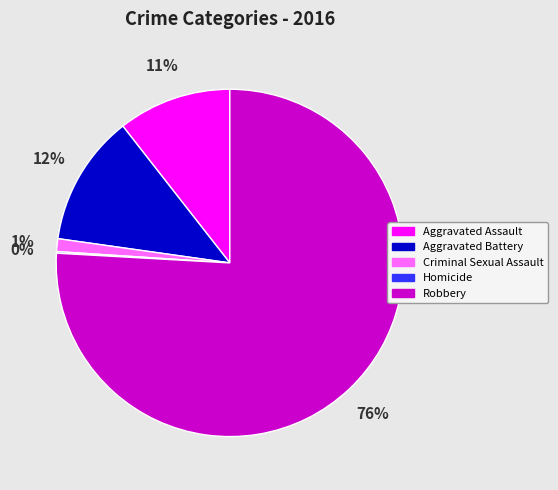

What percentage is the Aggravated Battery slice, to the nearest percent?

12%